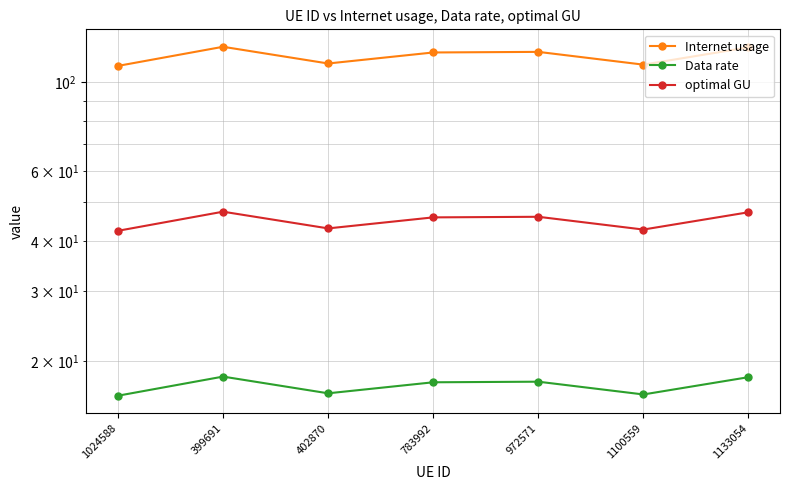

How many distinct data groups are displayed?

3